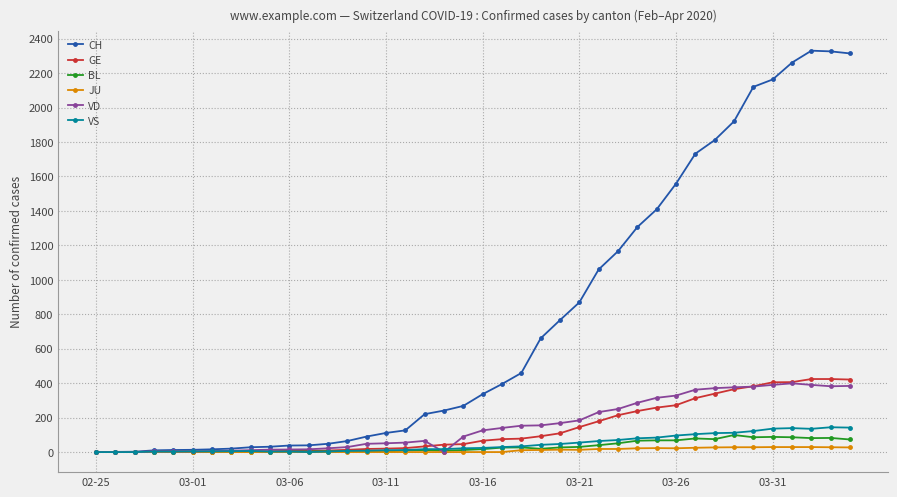

What is the maximum value for BL?

99